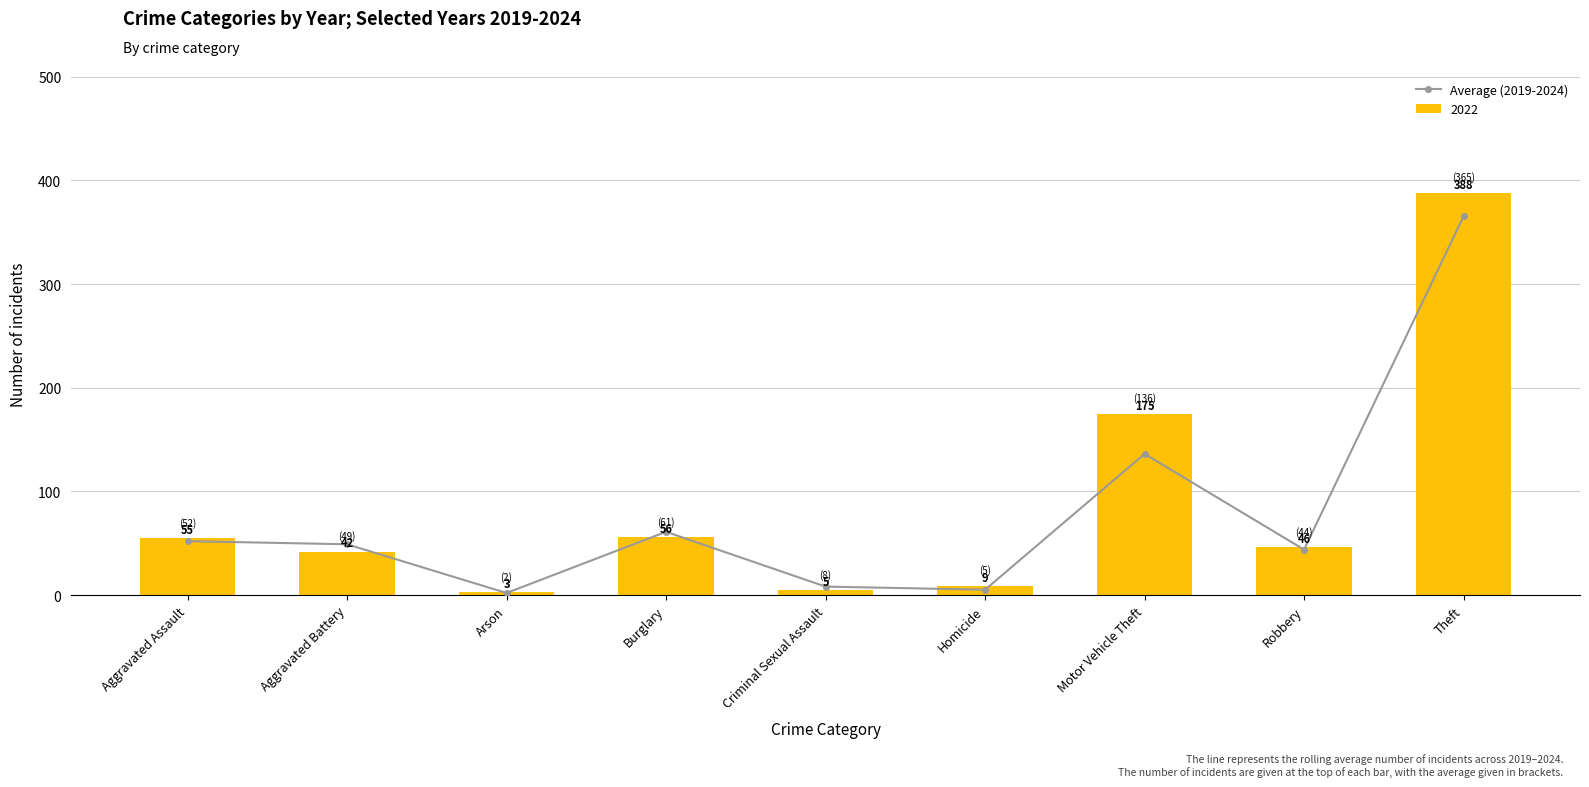

Is it true that the value at Robbery is 43.8?

True